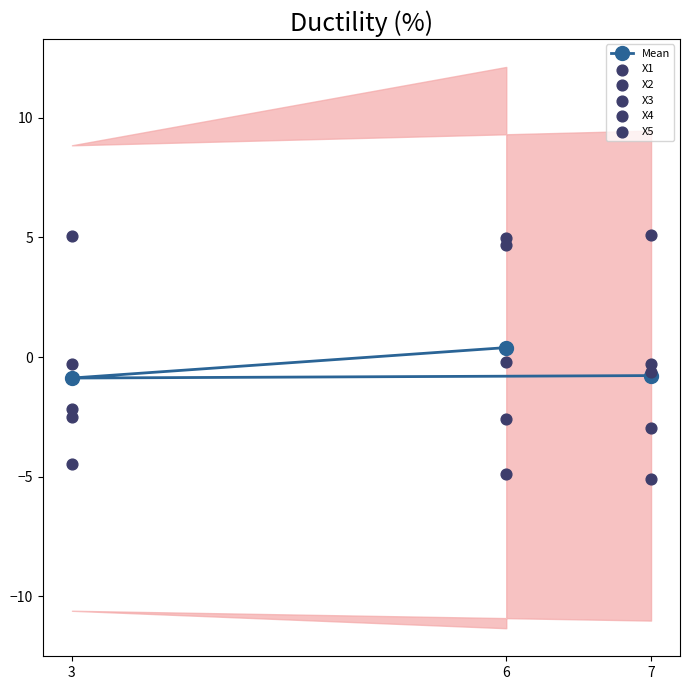

At which category is the sum across all series the highest?

6